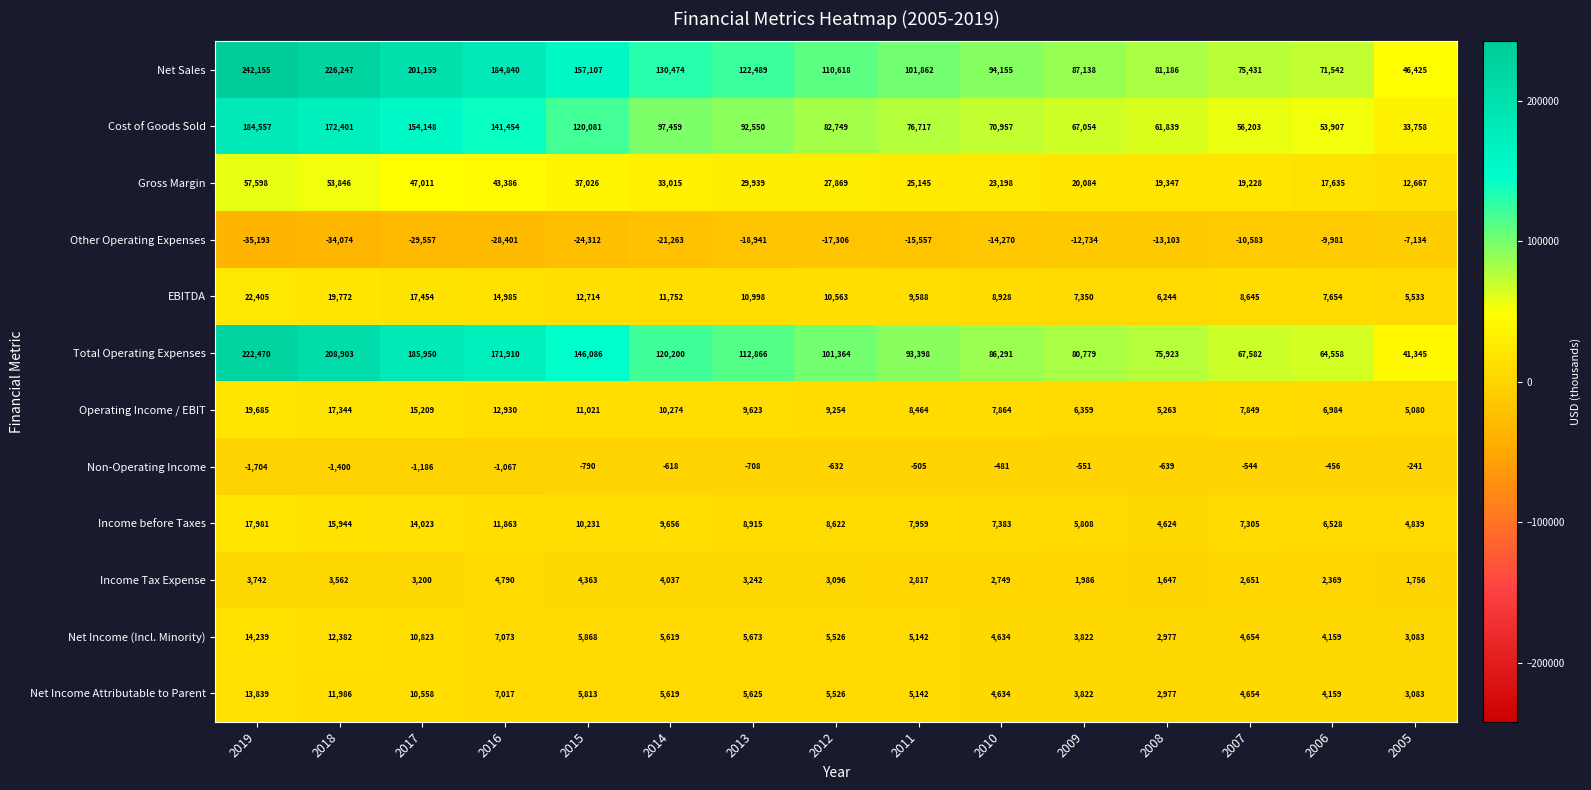

How many distinct data groups are displayed?

12